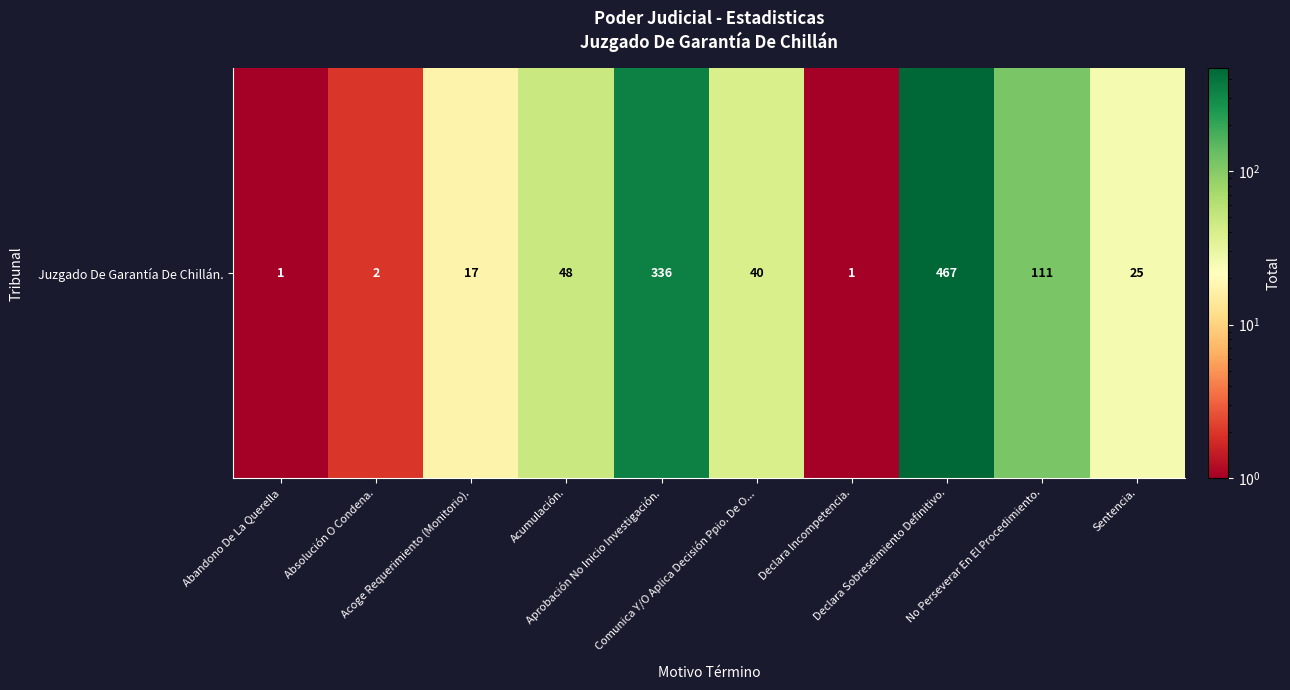

The value at Aprobación No Inicio Investigación. is 534. True or false?

False